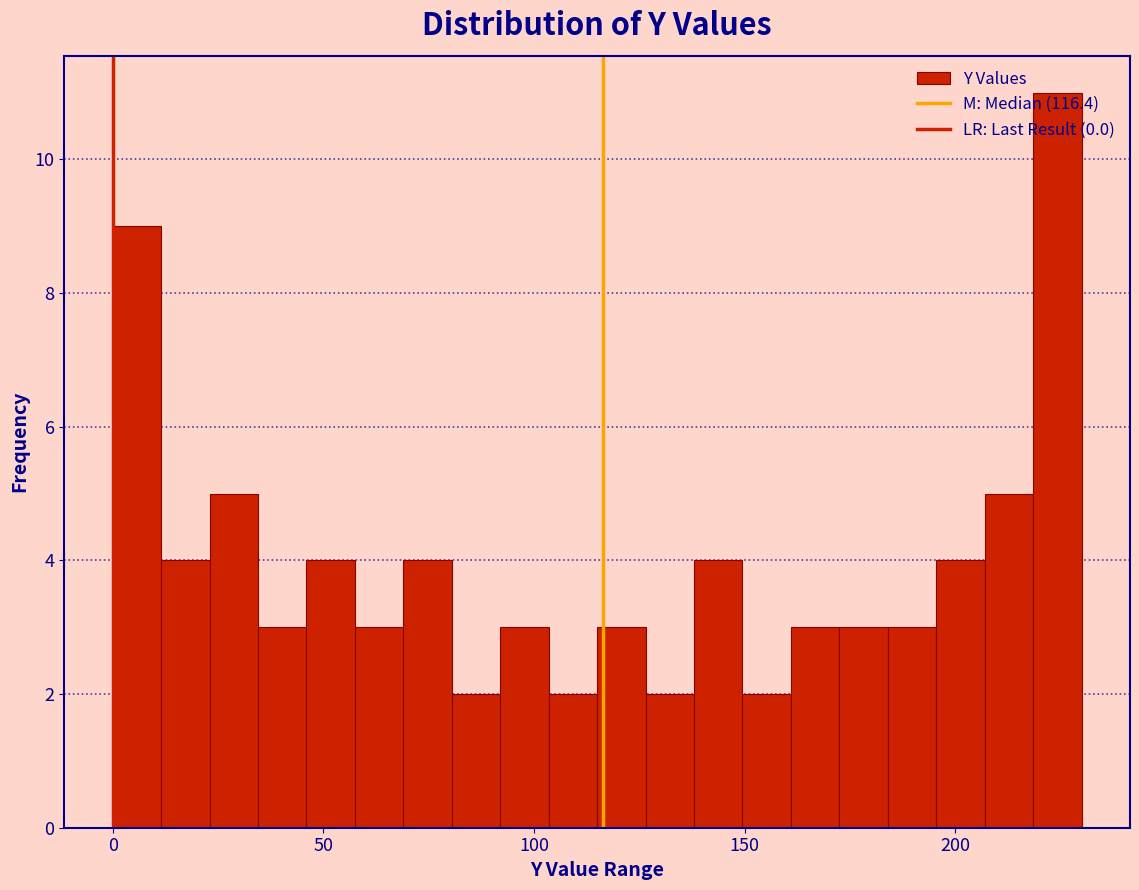

Read against the x-axis, roughly where is the centre of the tallest bar?

225